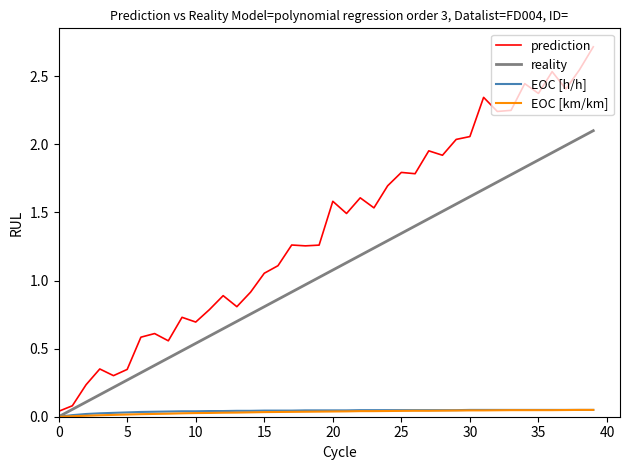

Which series has the widest spread of values?

prediction